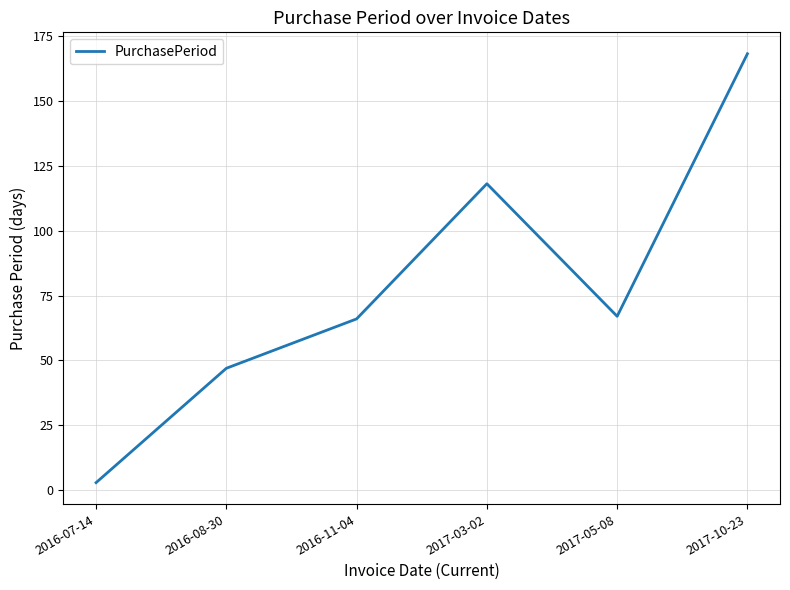

The chart shows a value of 300 at 2017-10-23. True or false?

False